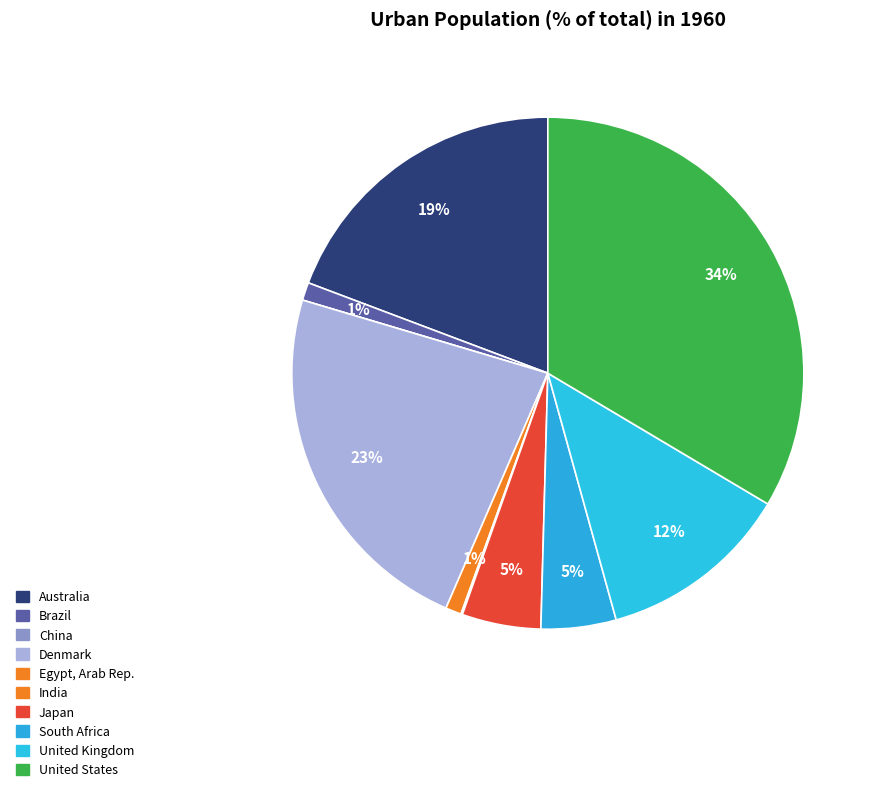

Which slice is the largest?

United States